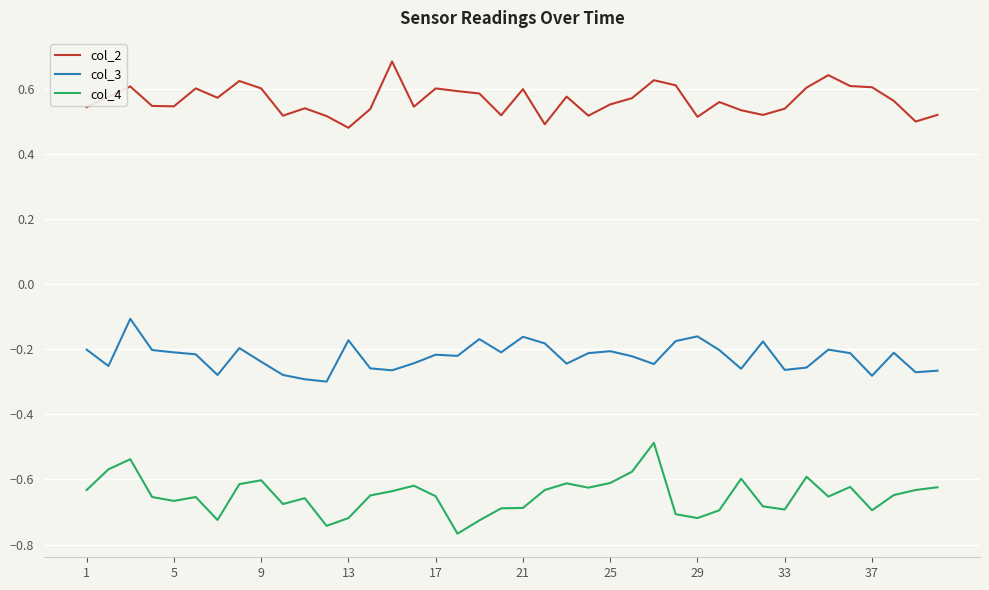

Which series has the largest total across all categories?

col_2